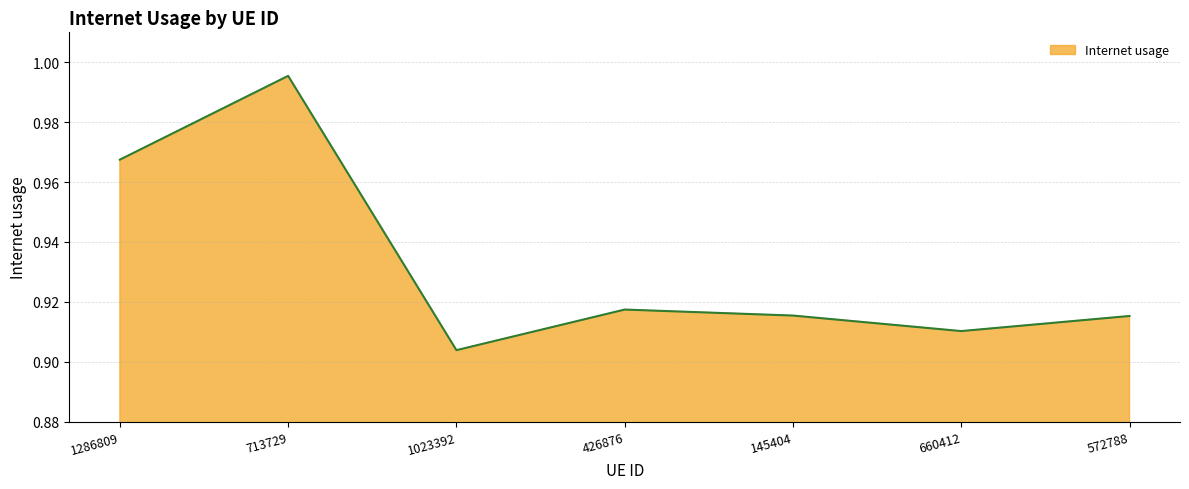

Which has a higher value, 713729 or 426876?

713729